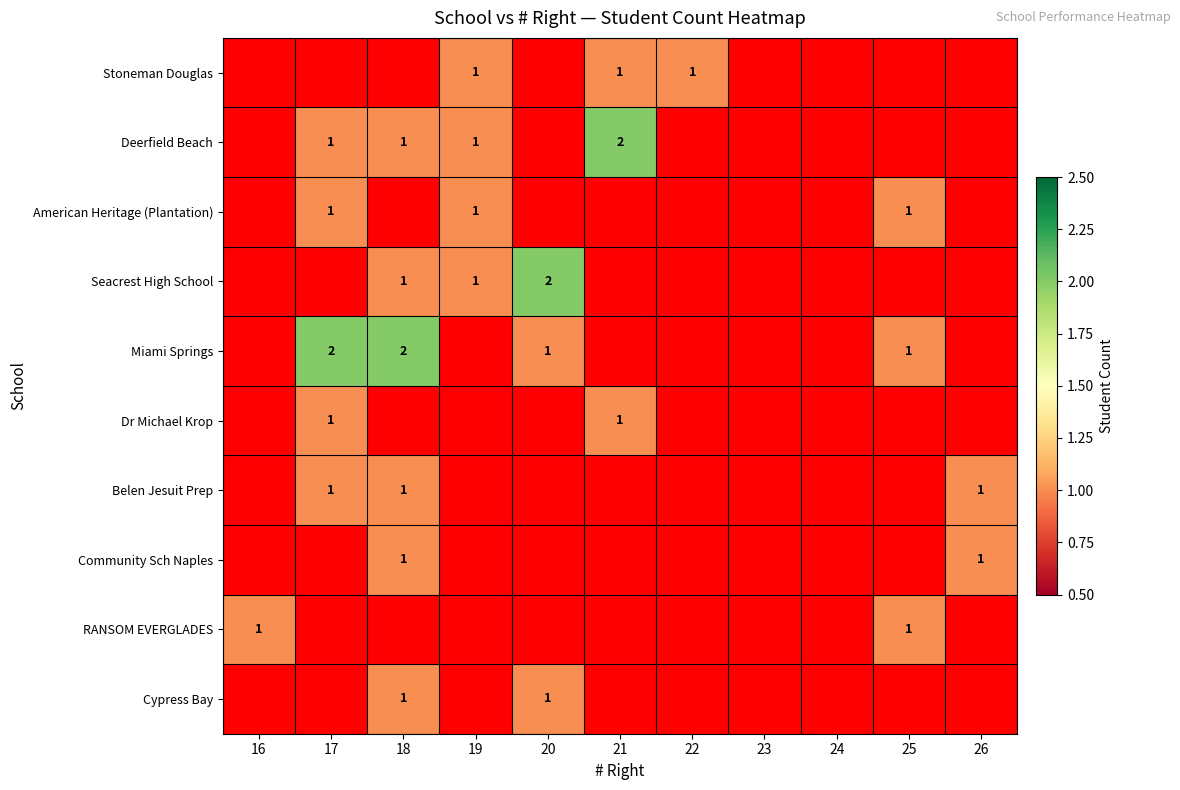

True or false: Deerfield Beach has a value of 1 at 21.

False